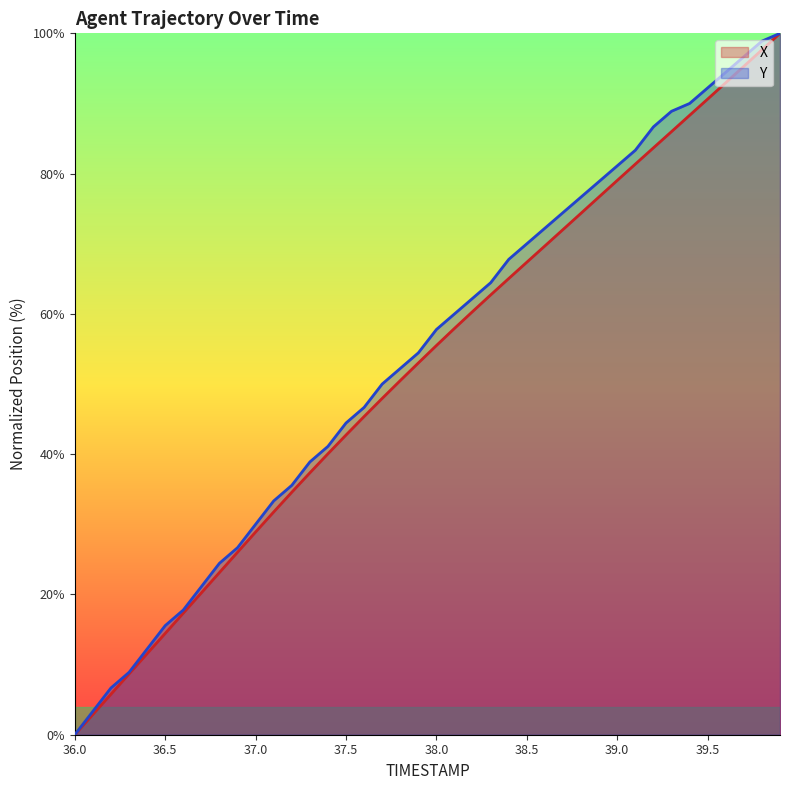

Rank the series by their maximum value, from lowest to highest.

X, Y